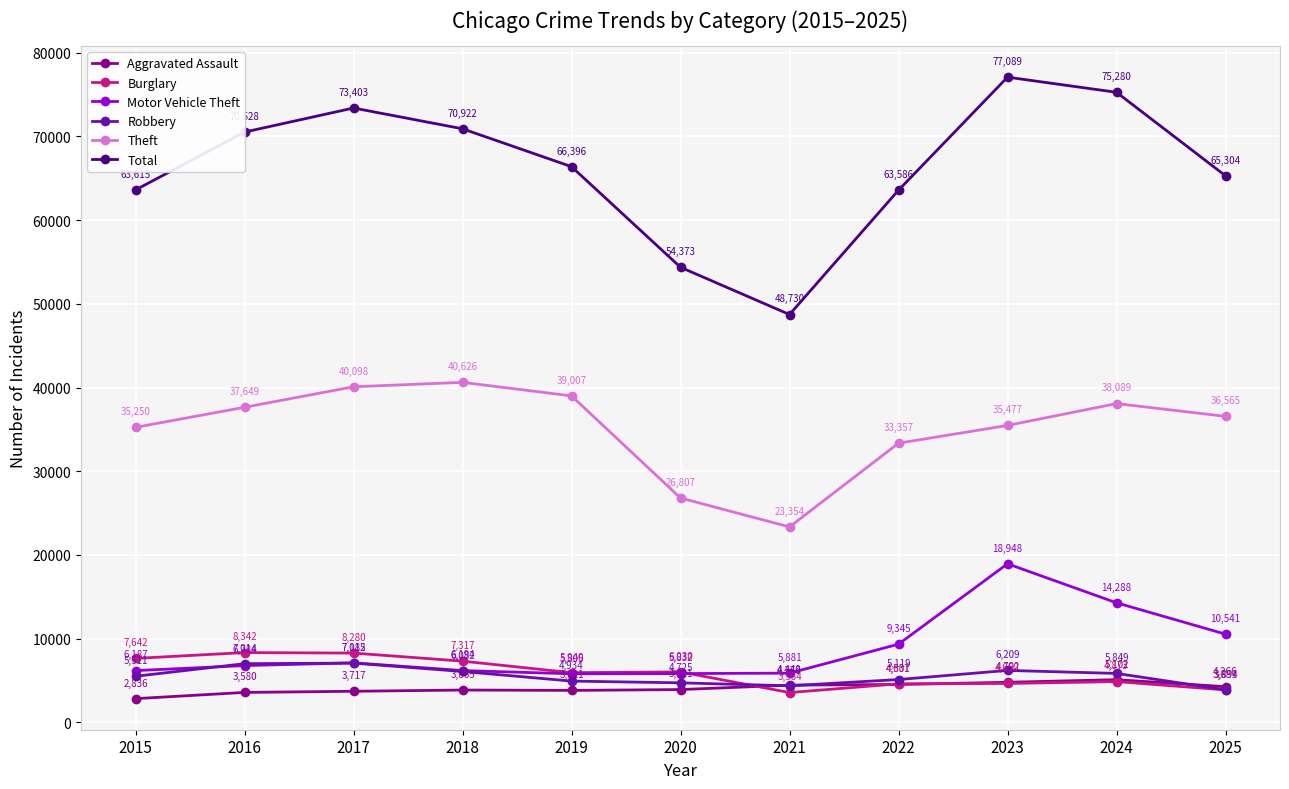

How many interior local peaks does the Theft series have?

2